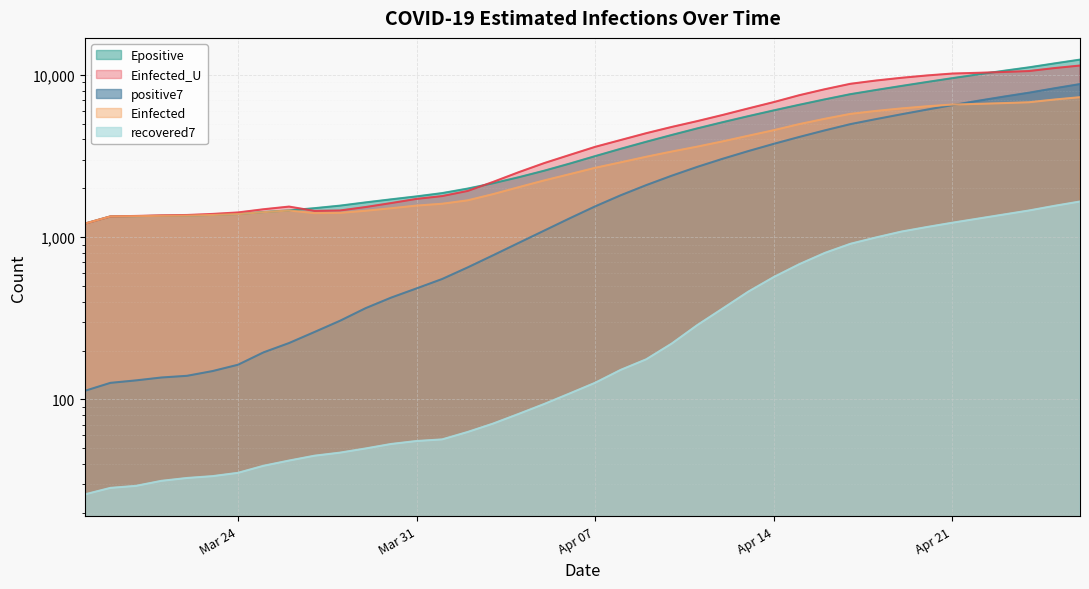

Is it true that Einfected_U equals 14977.0 at 2020-04-20?

False